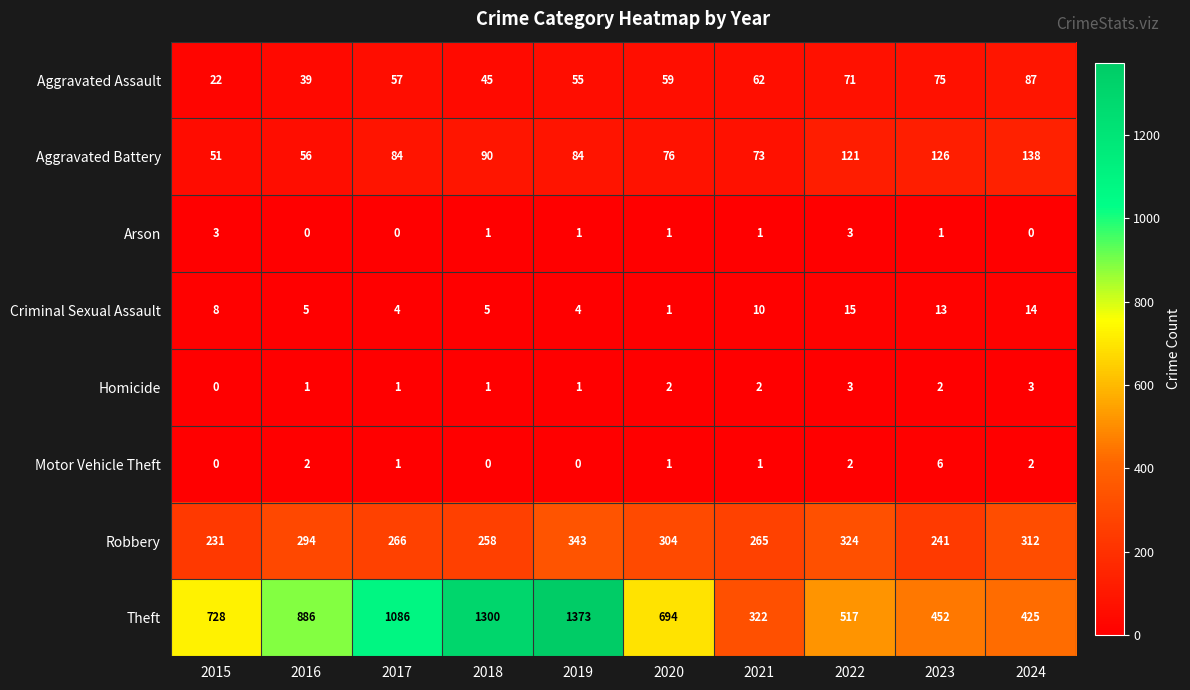

At which category is the sum across all series the highest?

2019